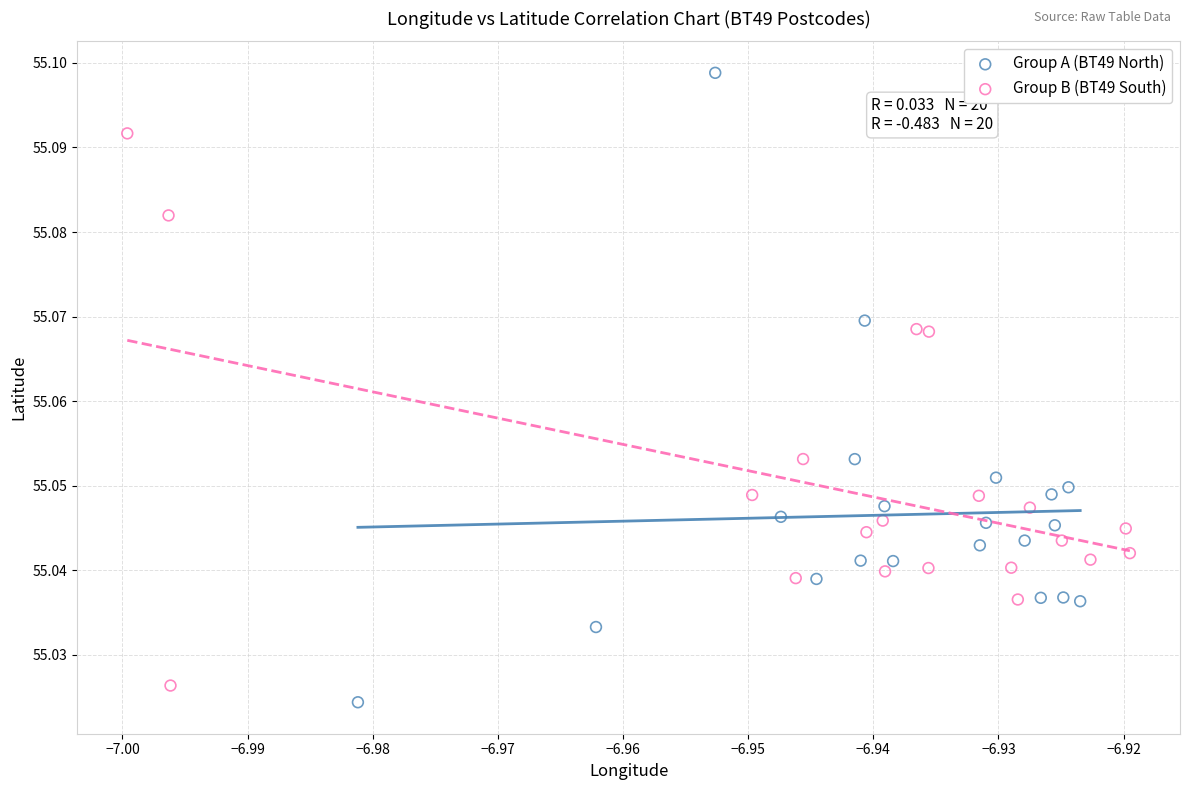

Which series contains the highest Y value?

Group A (BT49 North)